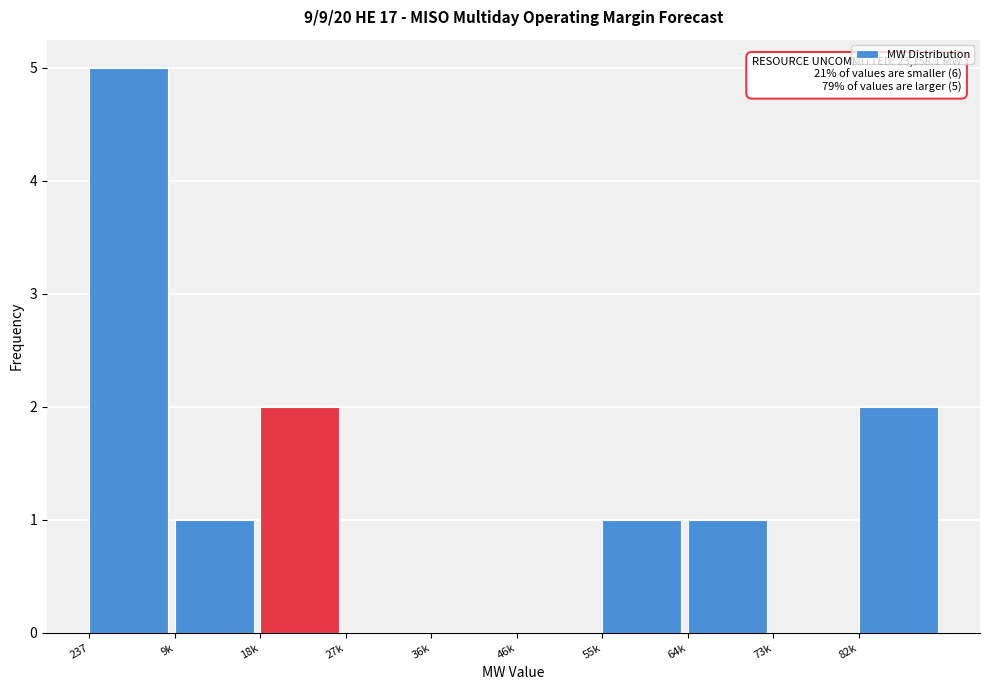

Reading right to left, list all the values displayed in this chart.

82k=2	73k=0	64k=1	55k=1	46k=0	36k=0	27k=0	18k=2	9k=1	237=5